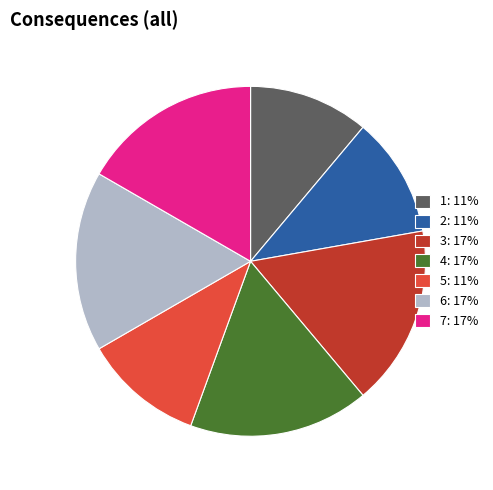

Which has a higher value, 1 or 6?

6